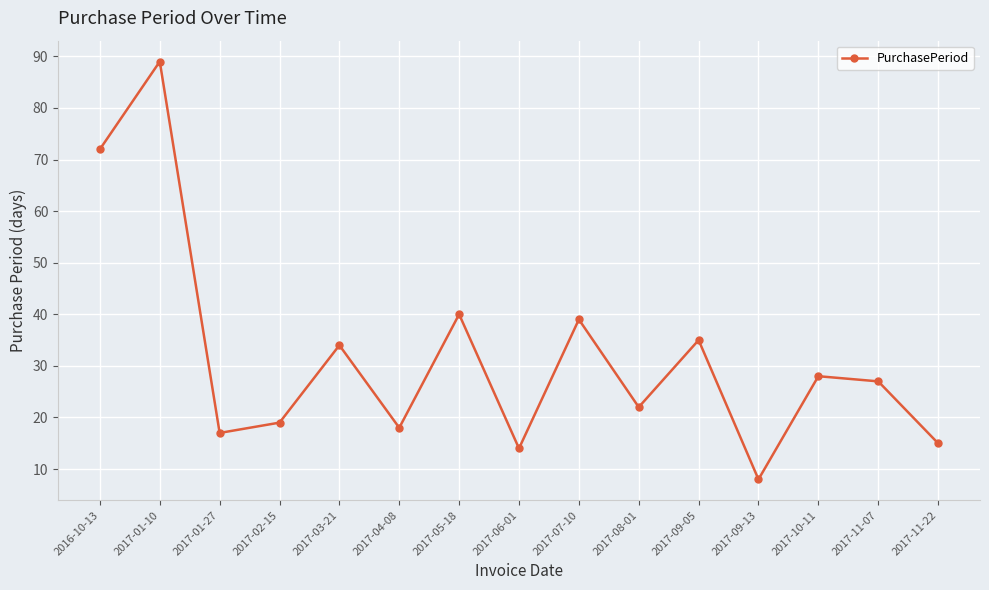

List the labels in order of value, smallest first.

2017-09-13, 2017-06-01, 2017-11-22, 2017-01-27, 2017-04-08, 2017-02-15, 2017-08-01, 2017-11-07, 2017-10-11, 2017-03-21, 2017-09-05, 2017-07-10, 2017-05-18, 2016-10-13, 2017-01-10